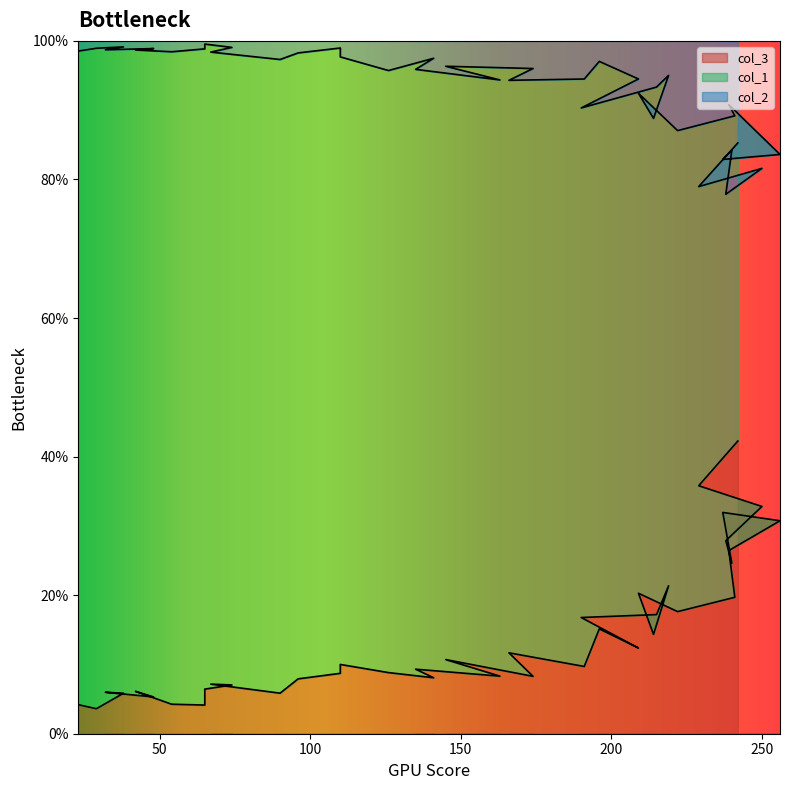

What is the label of the 2nd point from the right?

229